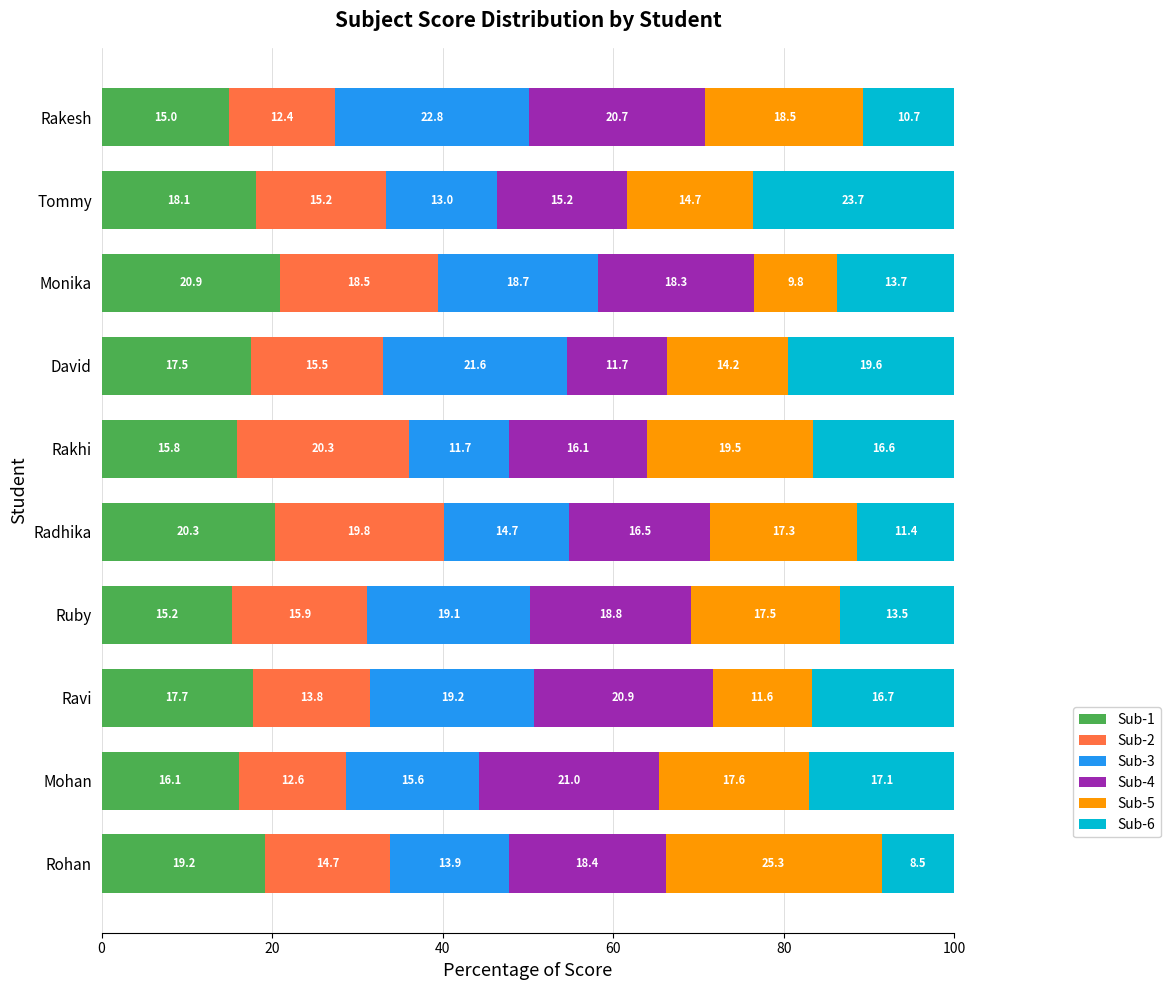

What is the difference between the second highest and second lowest values in the Sub-1 series?

5.1